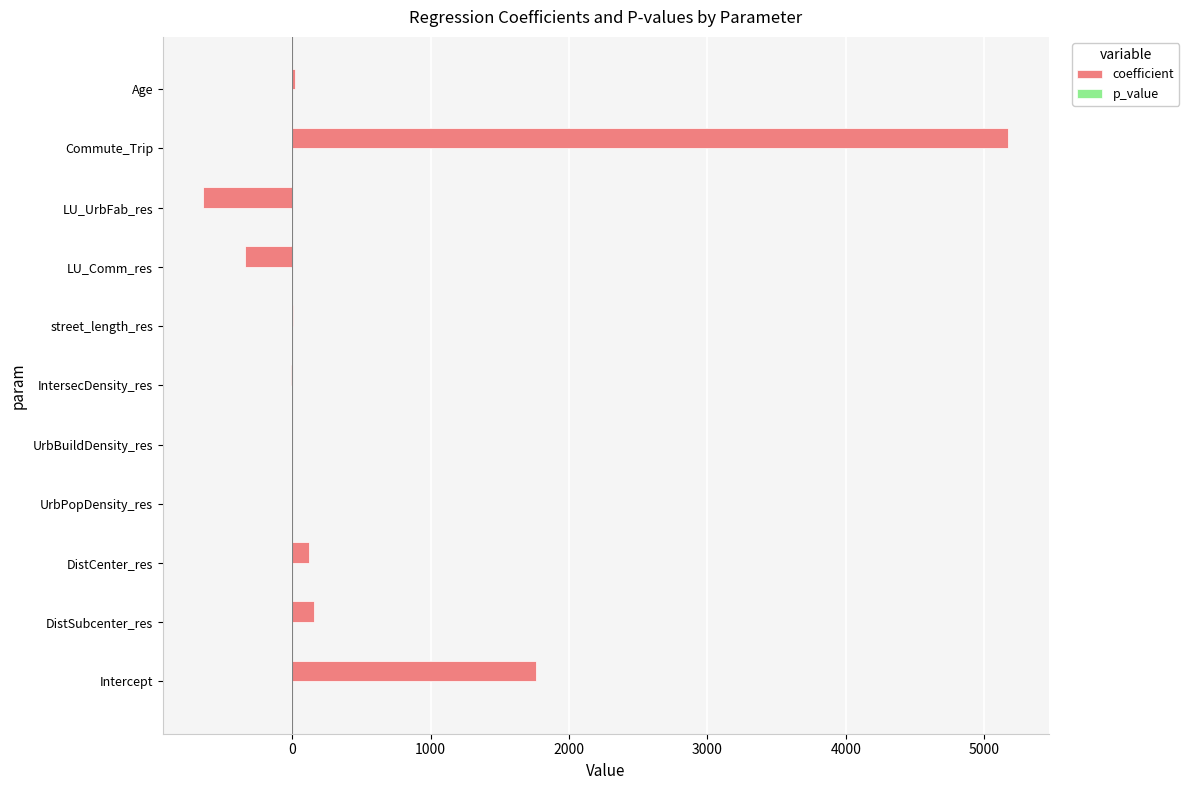

At which label is coefficient closest to 2264?

Intercept